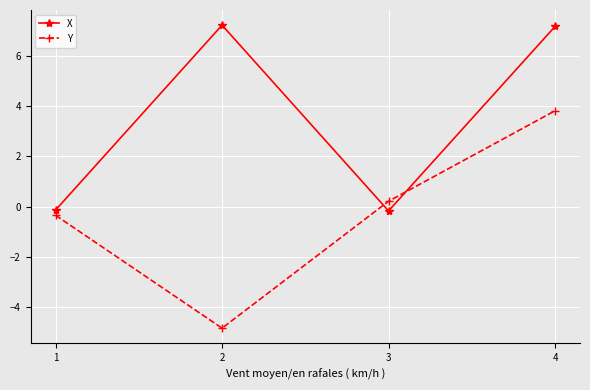

The X series shows 3.2 at 4. True or false?

False